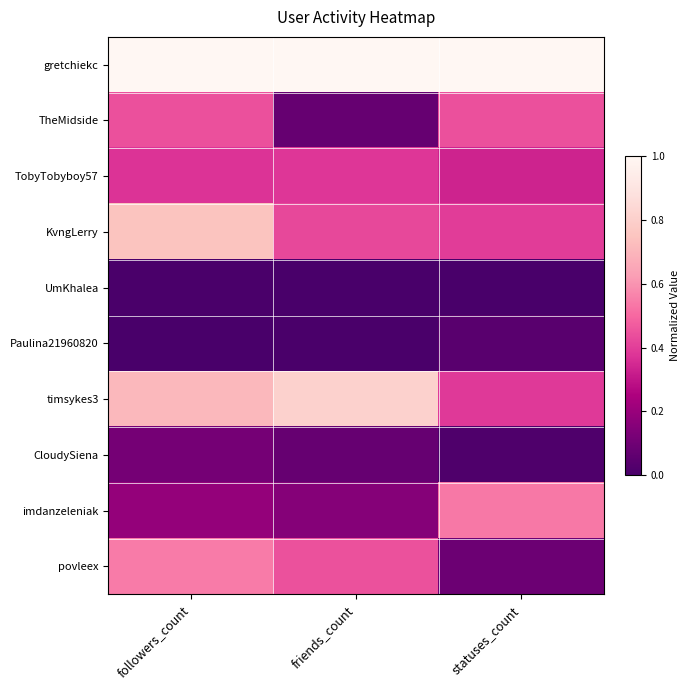

At how many categories does at least one series exceed 0?

3